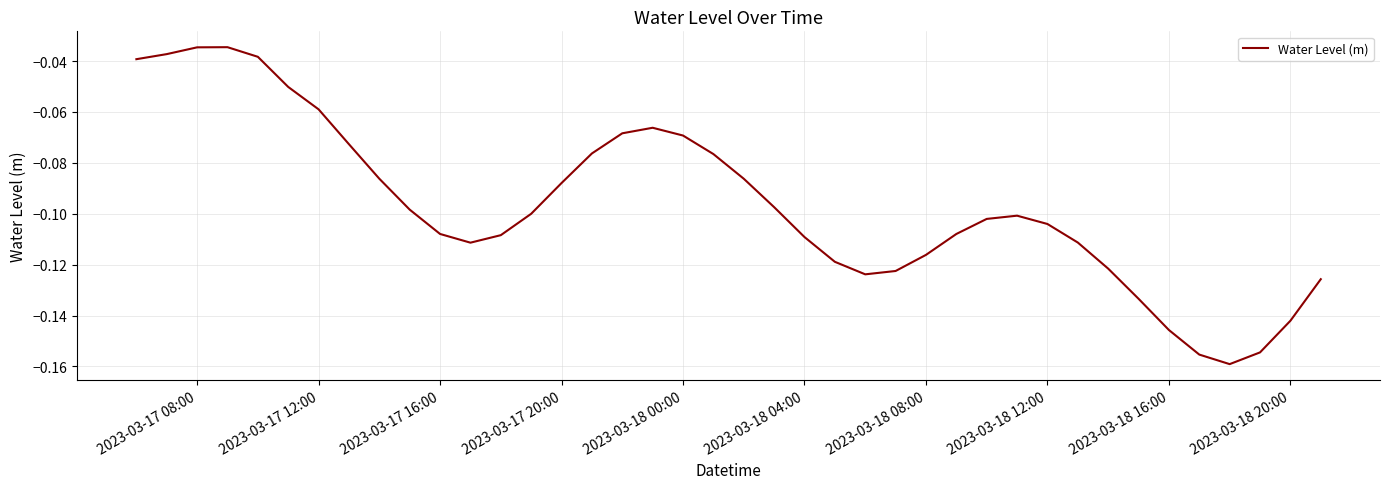

What is the difference between the second highest and second lowest values?

0.1